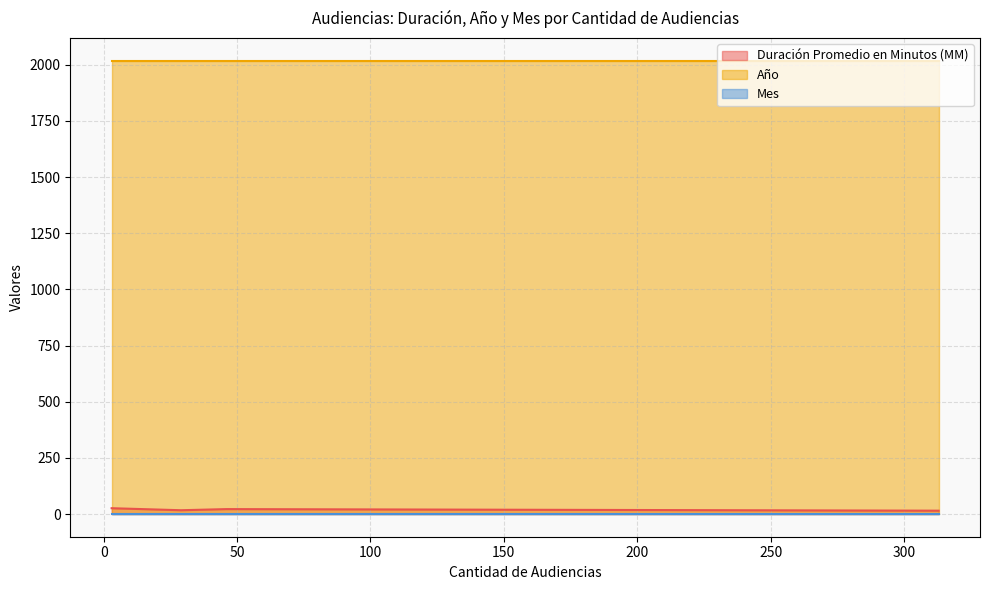

Is it true that Año equals 655 at 3?

False